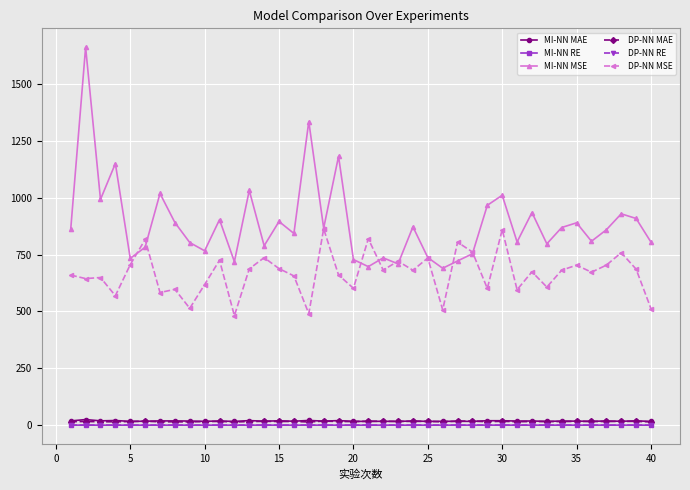

True or false: MI-NN RE and DP-NN MSE intersect in this chart.

False